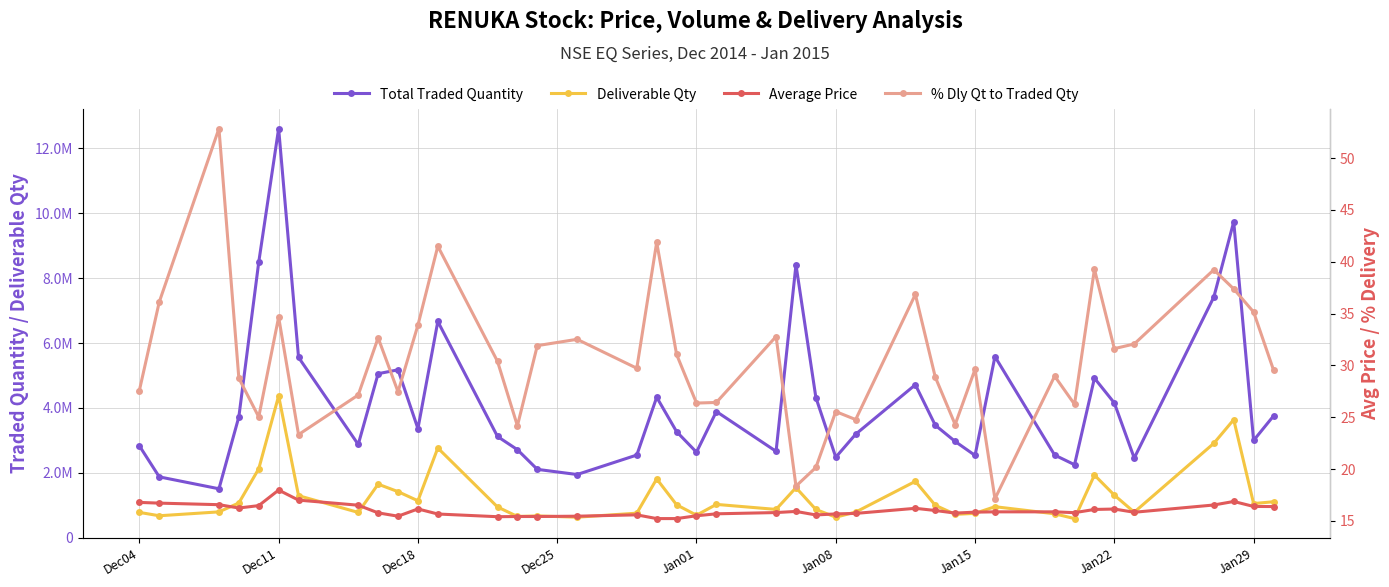

What is the maximum value for % Dly Qt to Traded Qty?

52.9